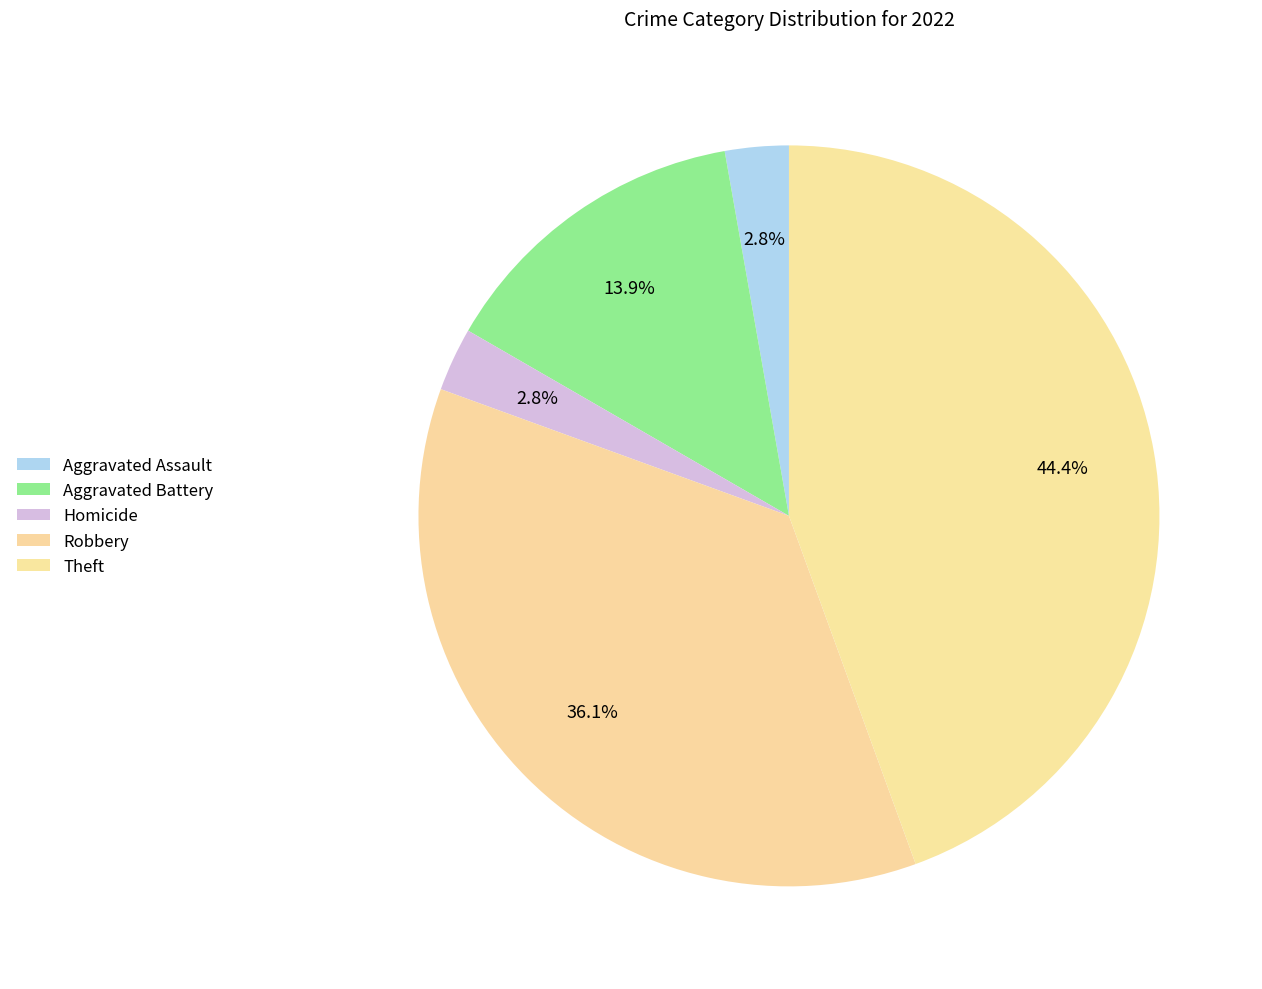

Between Aggravated Battery and Homicide, which is larger?

Aggravated Battery